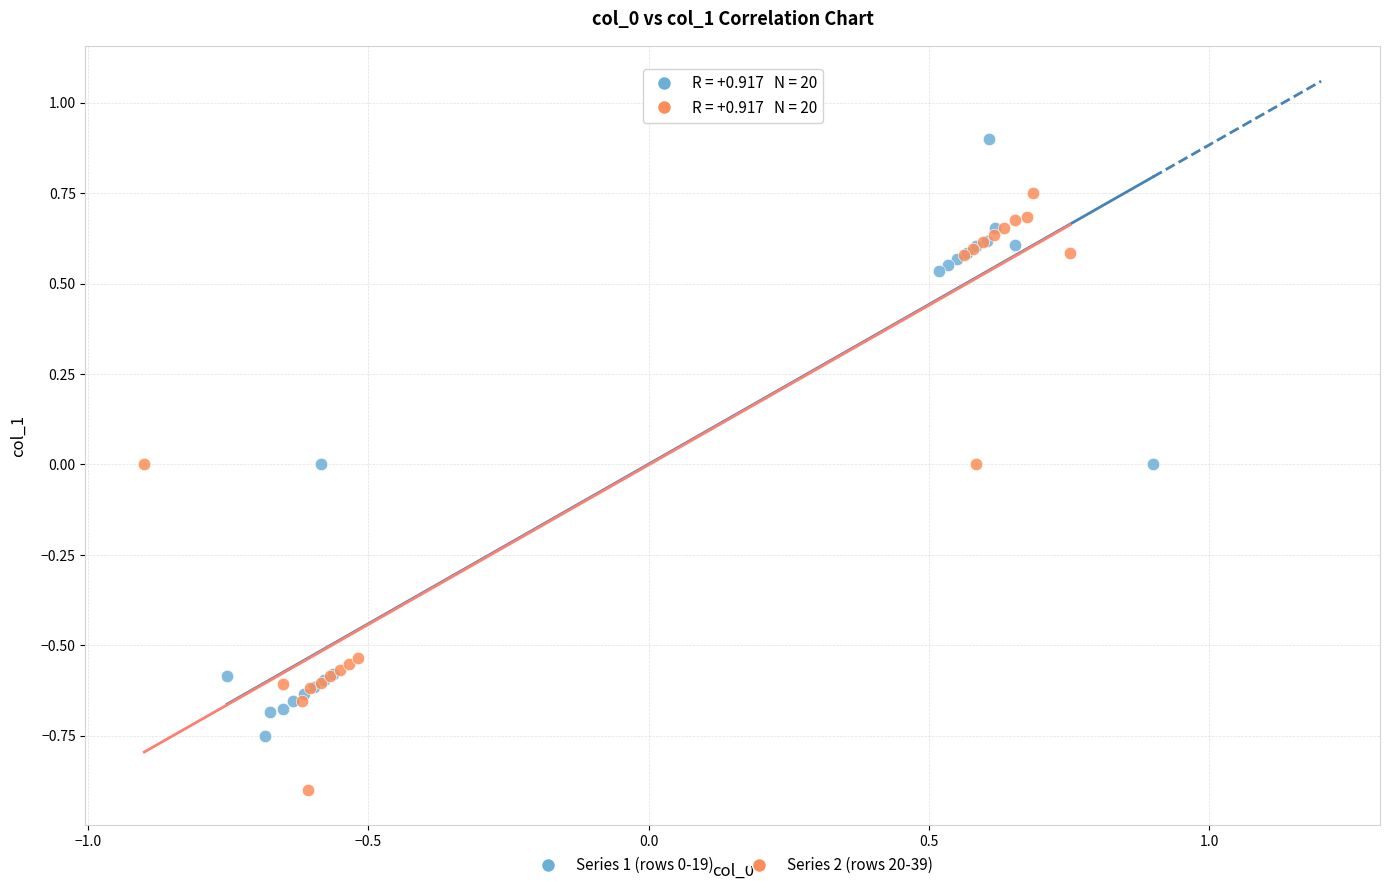

Which series contains the lowest Y value?

Series 2 (rows 20-39)